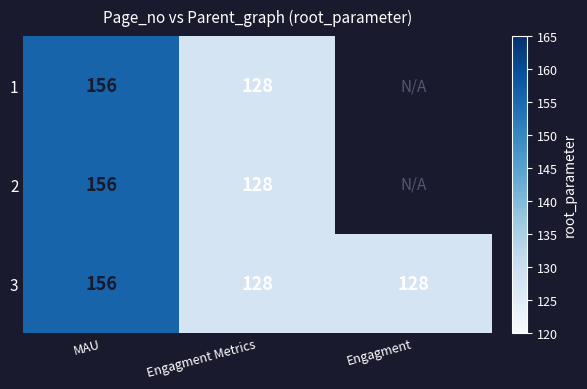

Which category has the highest value in the 3 series?

MAU